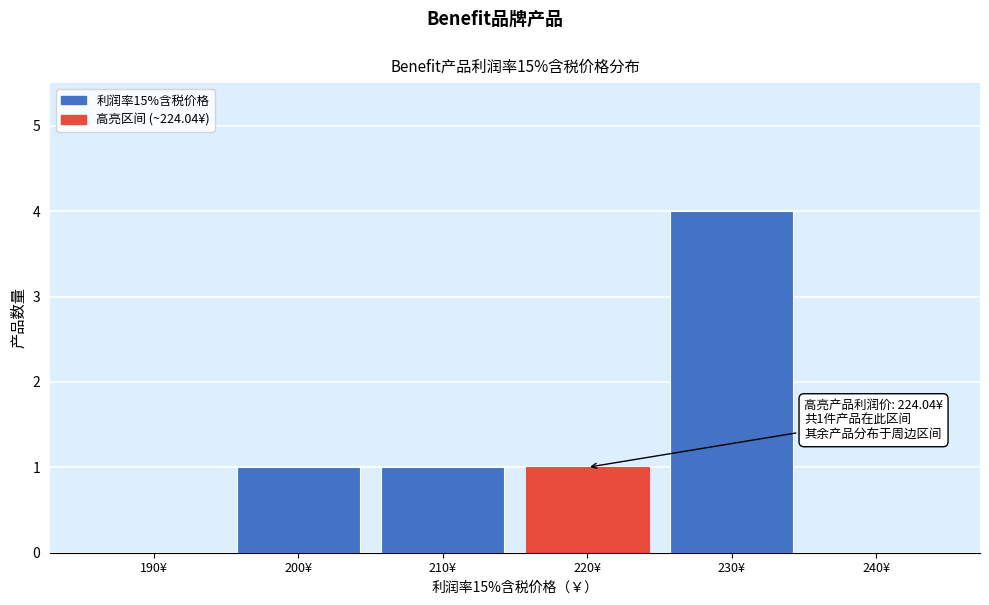

Reading left to right, transcribe all the data shown in this chart.

190¥=0	200¥=1	210¥=1	220¥=1	230¥=4	240¥=0